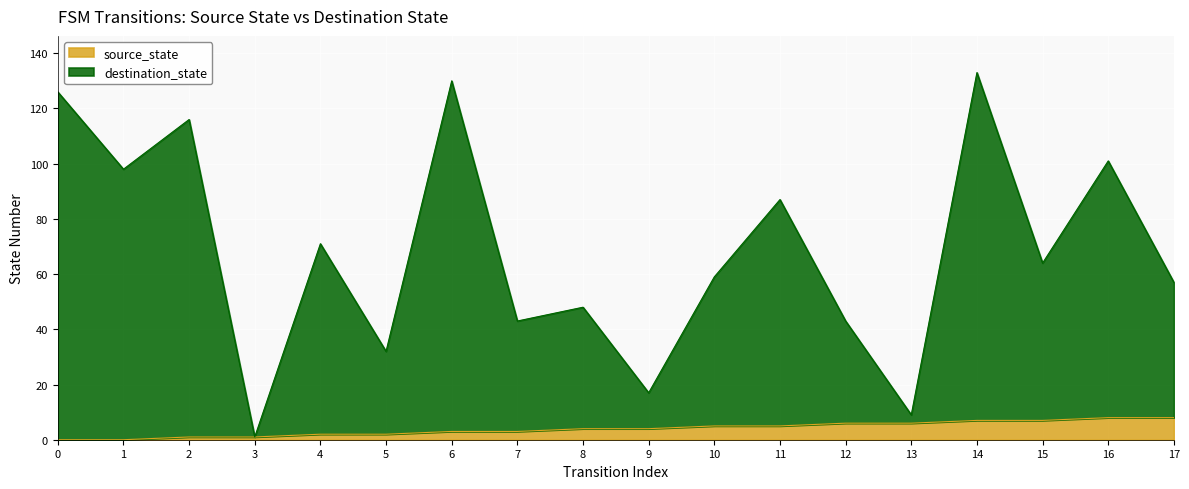

Which series changed the most between 0 and 4?

destination_state